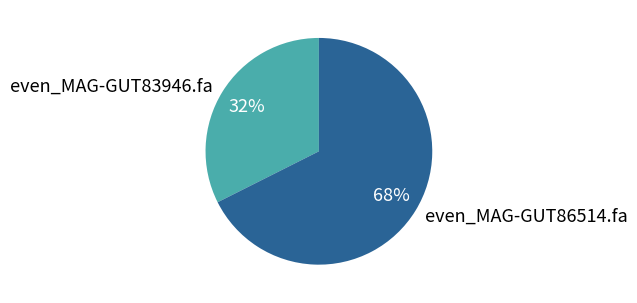

Is there a majority slice in this chart?

Yes